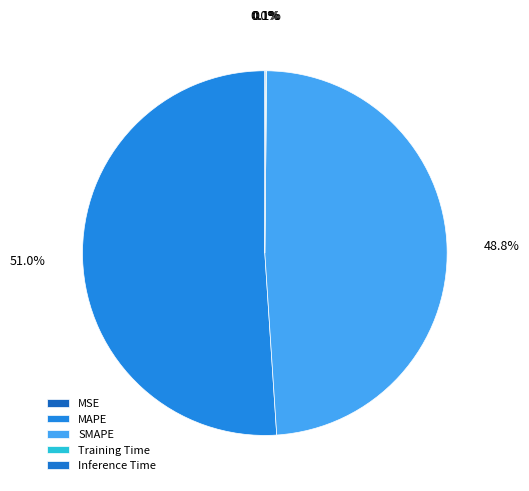

Is it true that Inference Time is 0% of the pie?

True